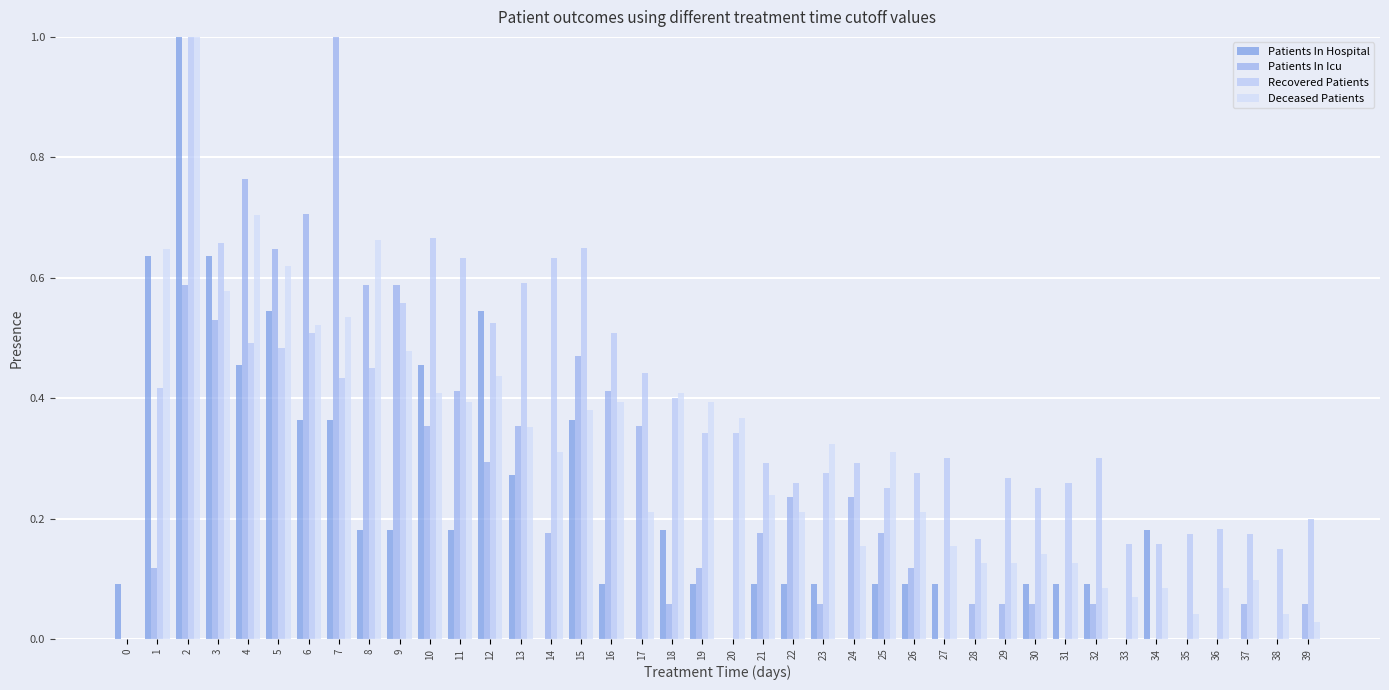

What is the value of the Recovered Patients bar at the 12th from the left?

0.6